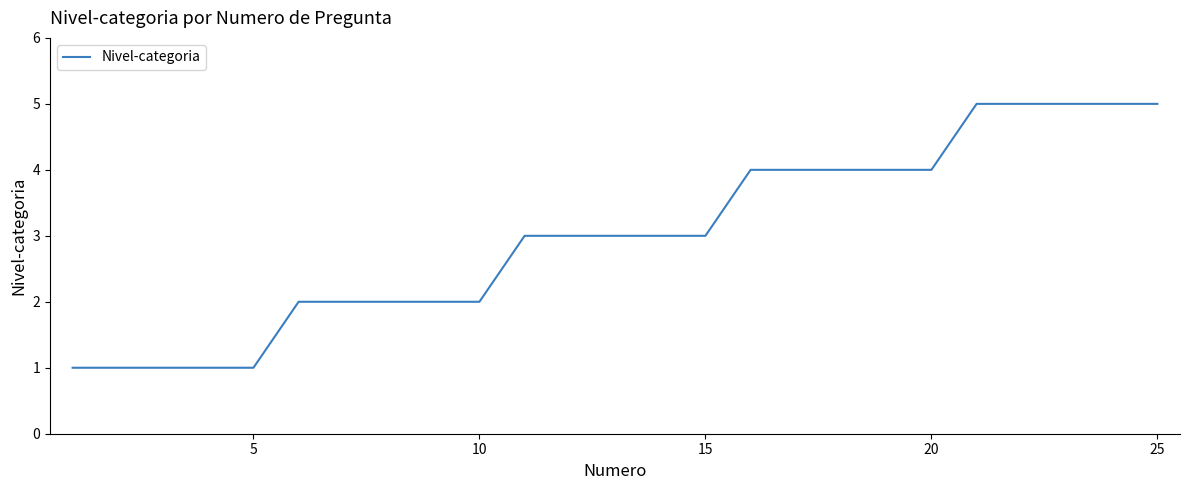

What is the greatest value displayed?

5